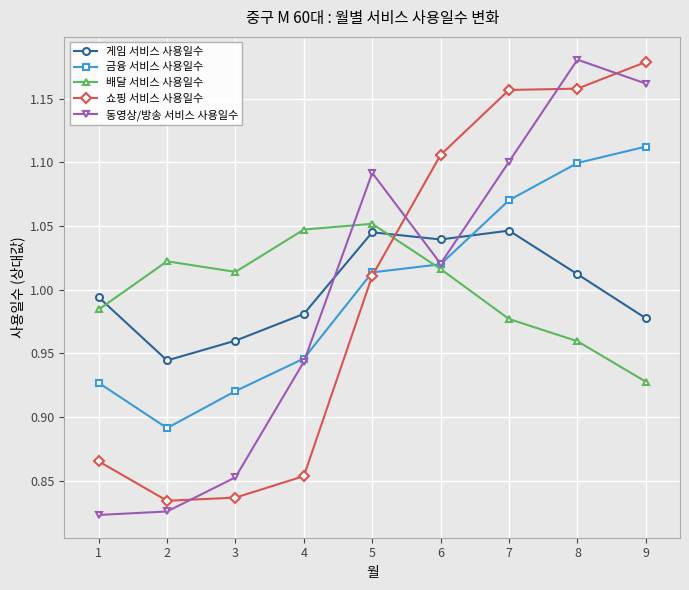

What is the total value across all series at 6?

5.2